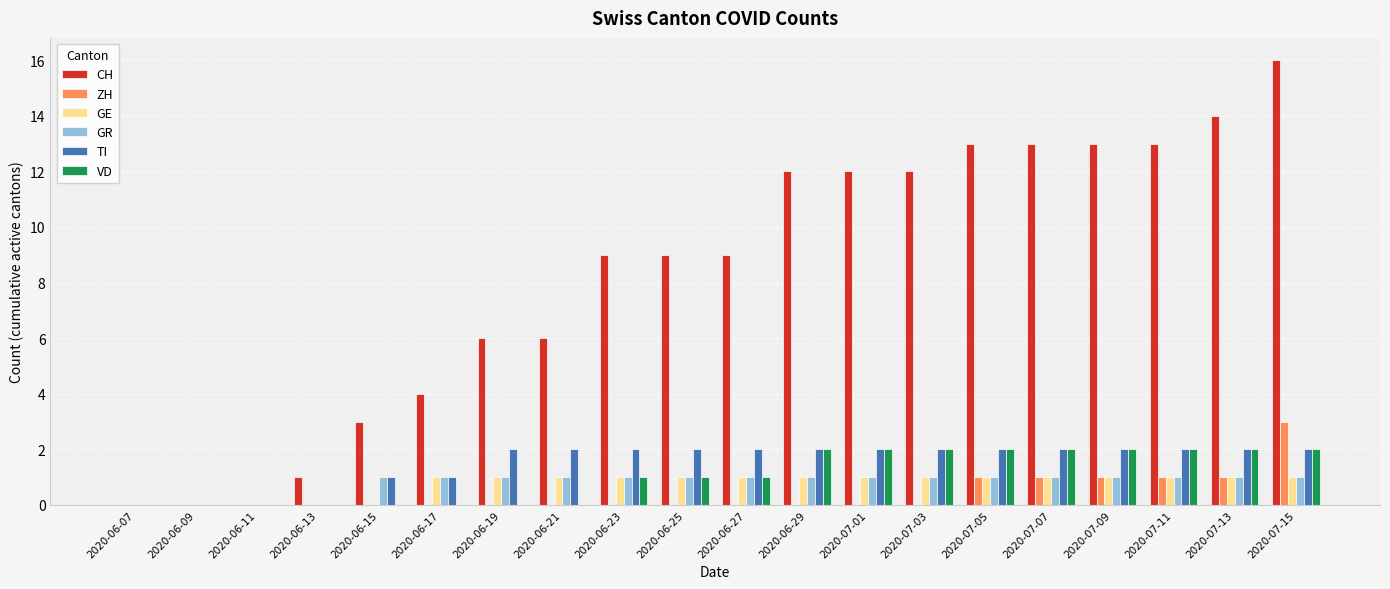

Which series has the largest total across all categories?

CH